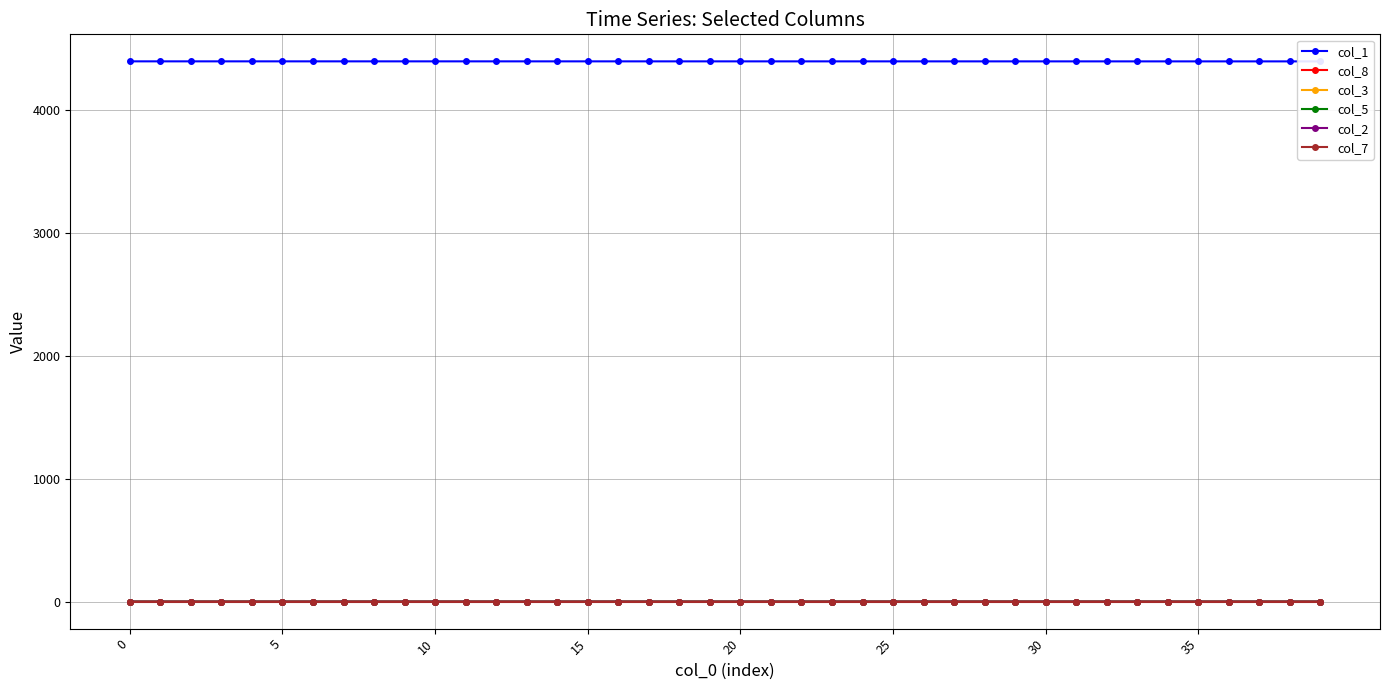

Which series has the largest total across all categories?

col_1